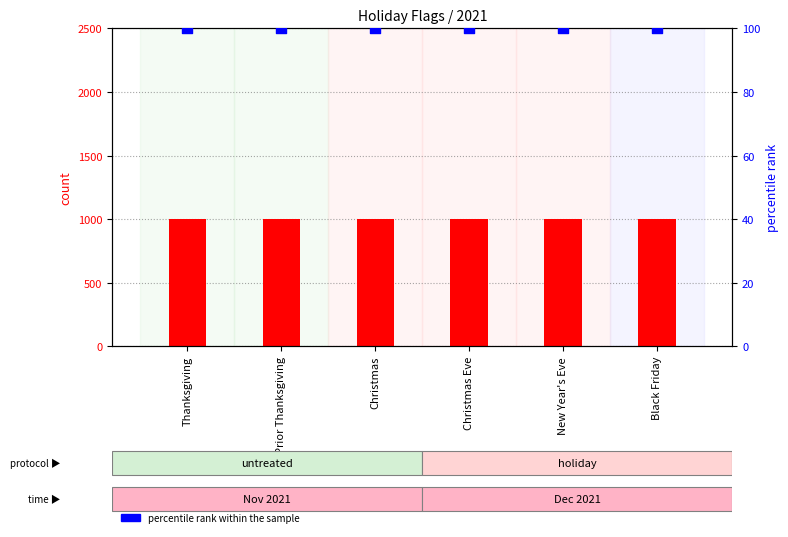

Which series has the largest total across all categories?

Flag (count)